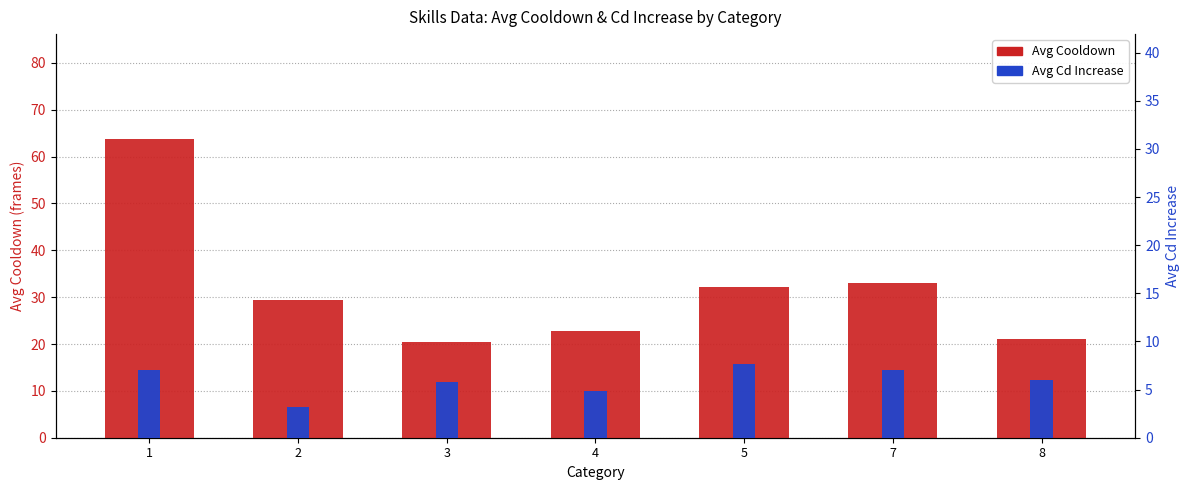

At which category is the sum across all series the highest?

1